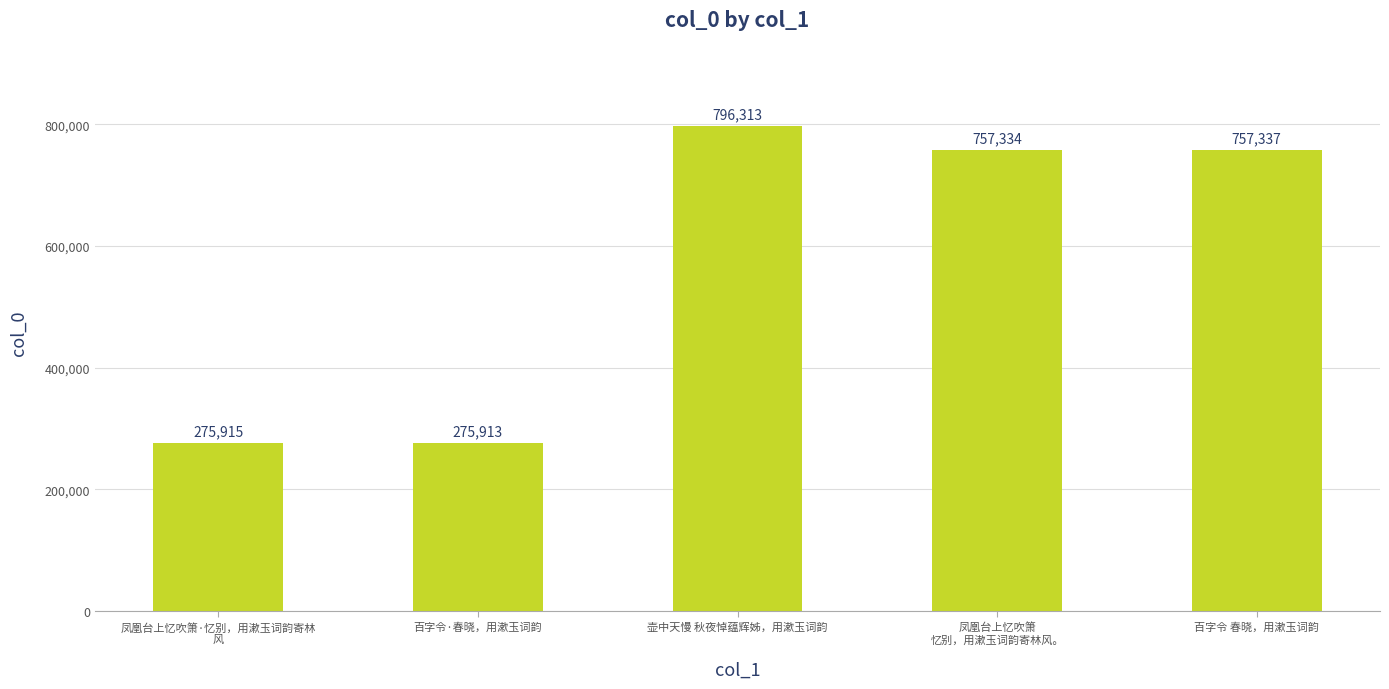

What is the sum of all values?

2862812